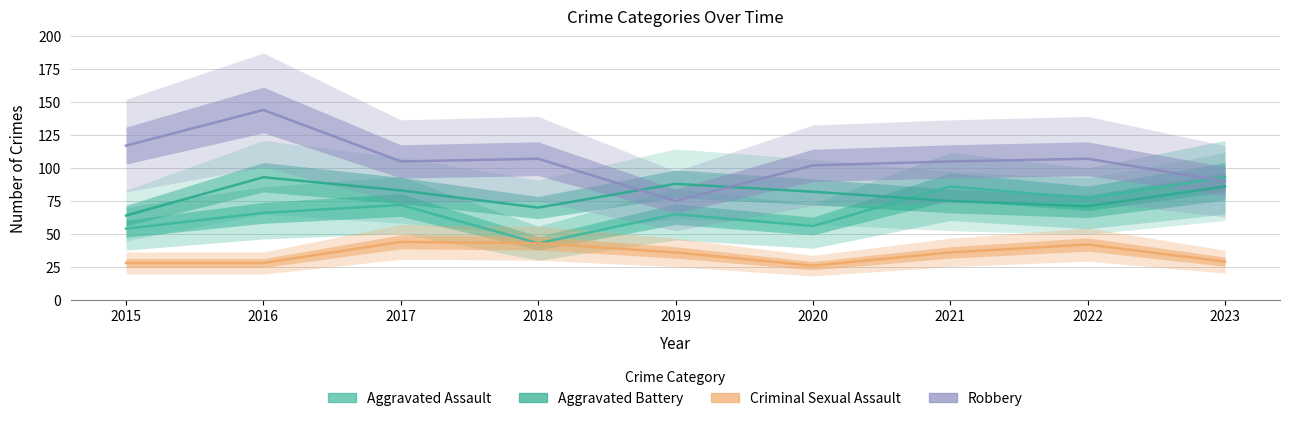

Which series has the largest total across all categories?

Robbery